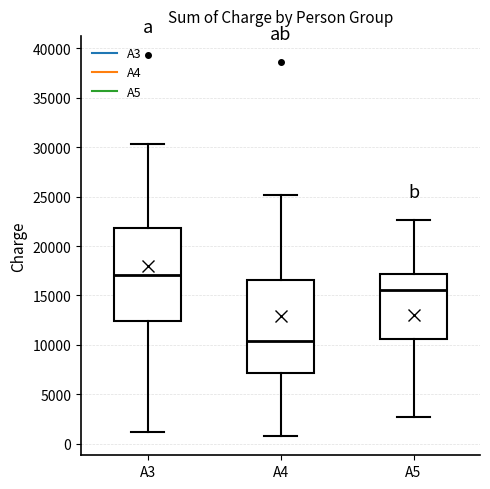

Reading left to right, read every box against the y-axis: the position of its median line, the range the box covers, and the ends of its whiskers. The values are not printed on the chart, so give them approximately, as read against the axis.

A3: median 17000, box 12500 to 22000, whiskers 1000 to 30500
A4: median 10500, box 7000 to 16500, whiskers 1000 to 25000
A5: median 15500, box 10500 to 17000, whiskers 2500 to 22500